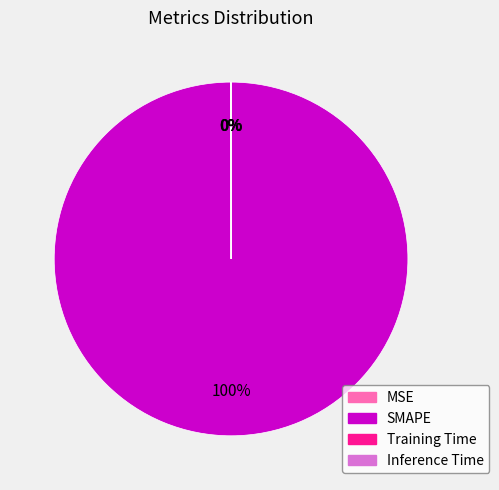

What is the largest slice in the pie chart?

SMAPE